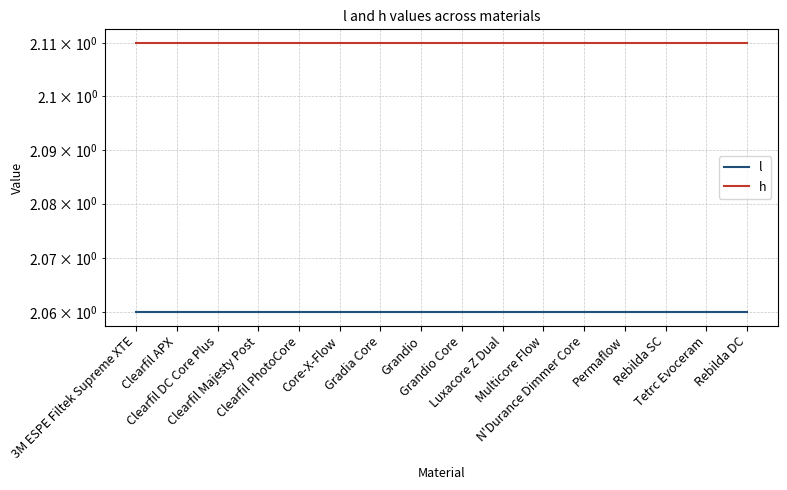

What is the average value of the l series?

2.1